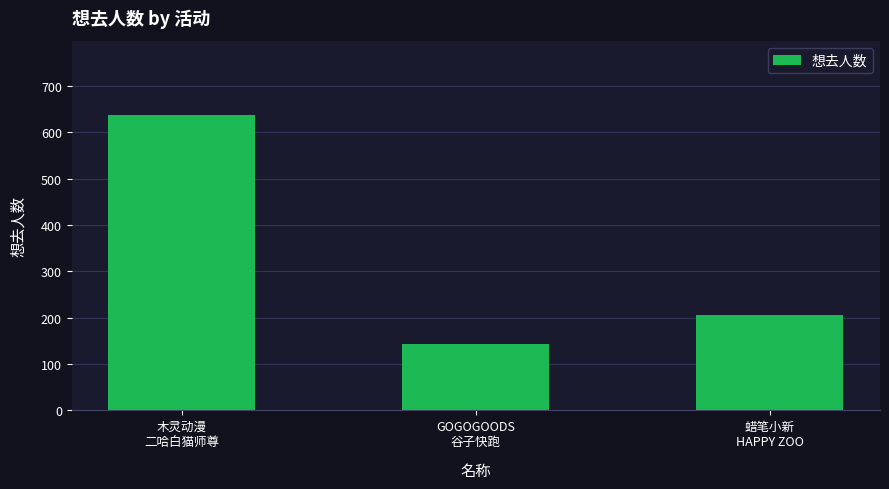

Reading left to right, list all the values displayed in this chart.

638	143	205